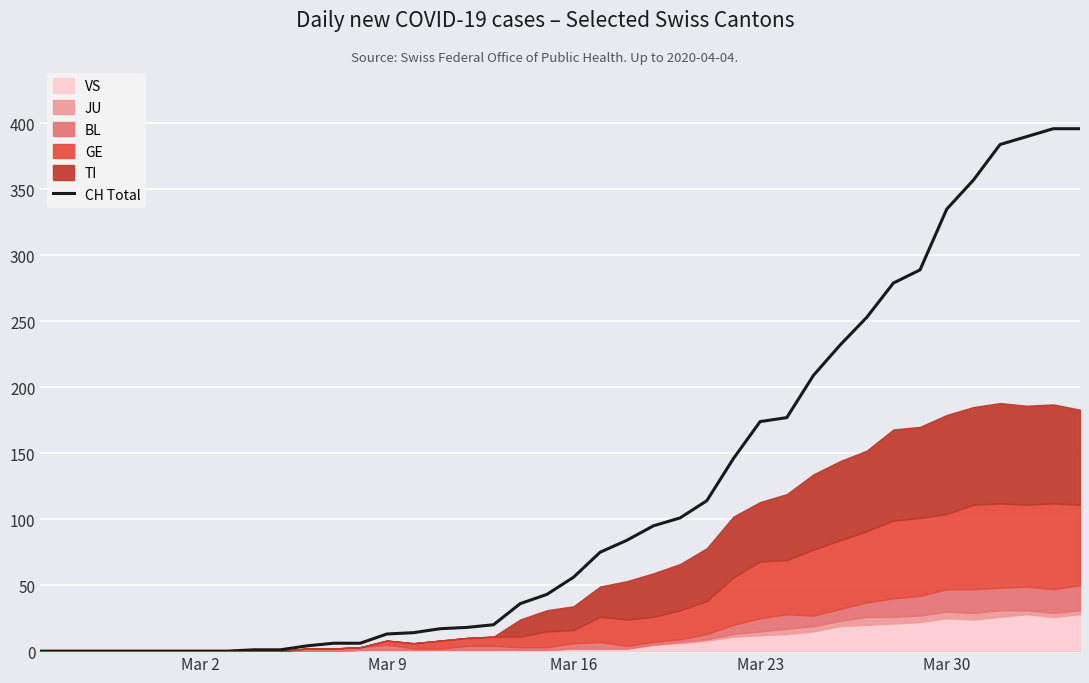

What is the value of the 19th point from the left?

36